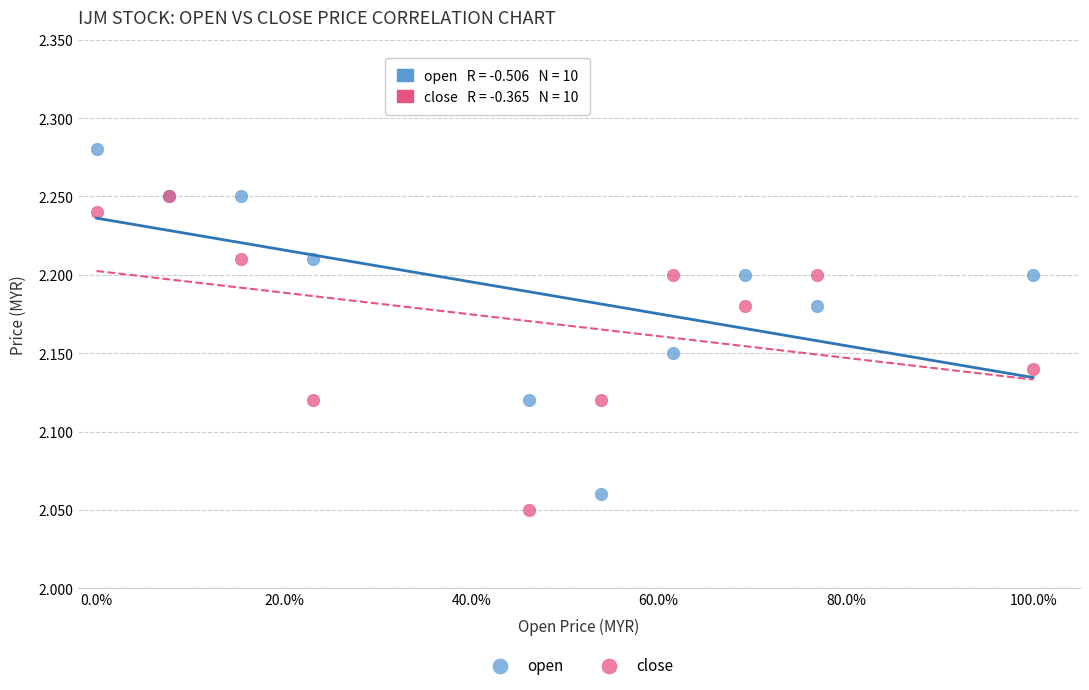

What are all the series names shown in the legend?

open, close